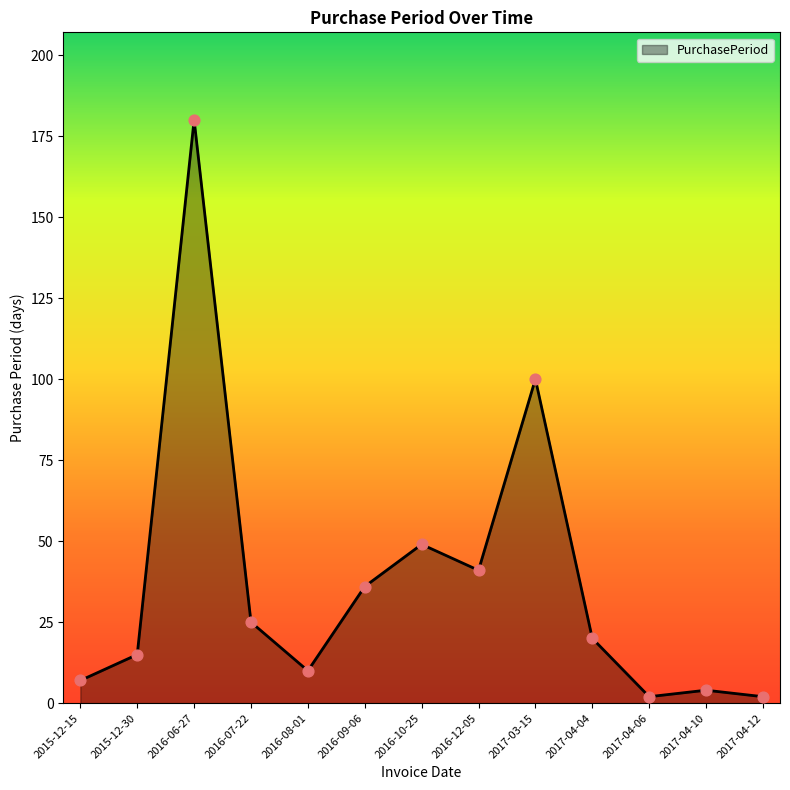

What is the ratio of the value at 2016-08-01 to the value at 2017-04-12?

5.0